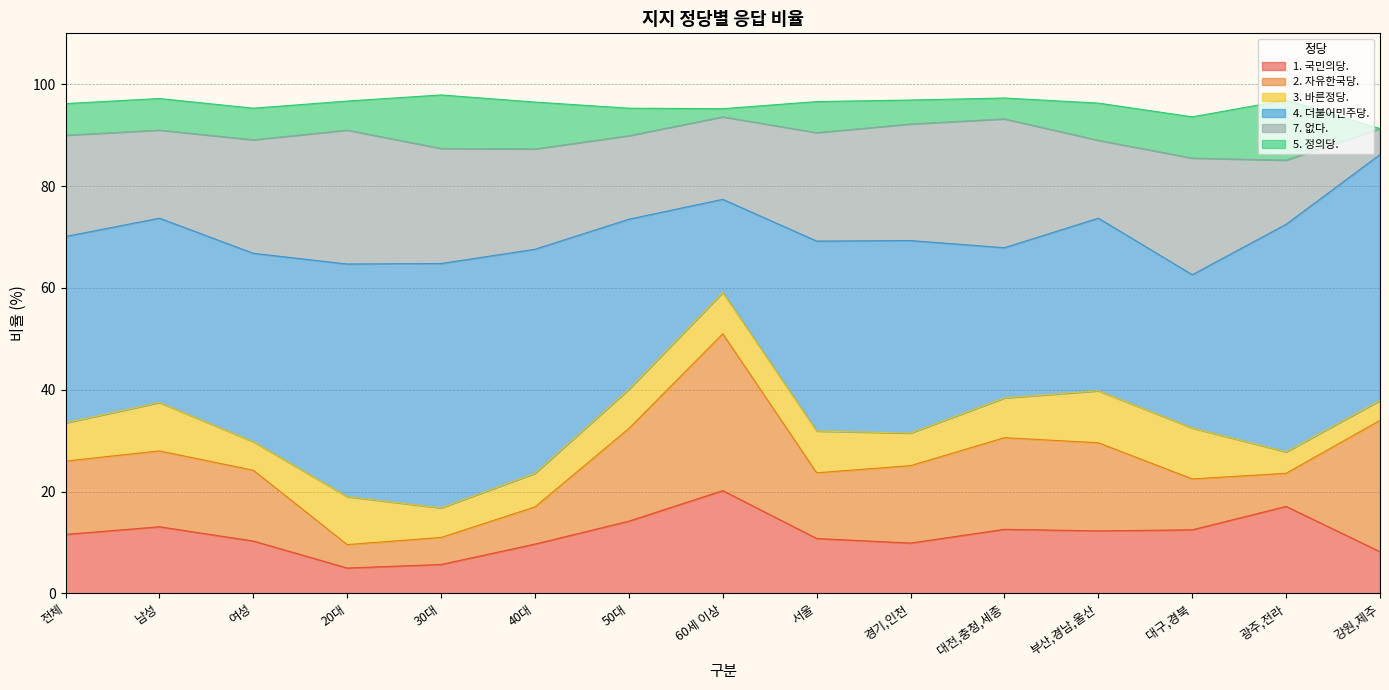

What is the sum of all 3. 바른정당. values?

110.9